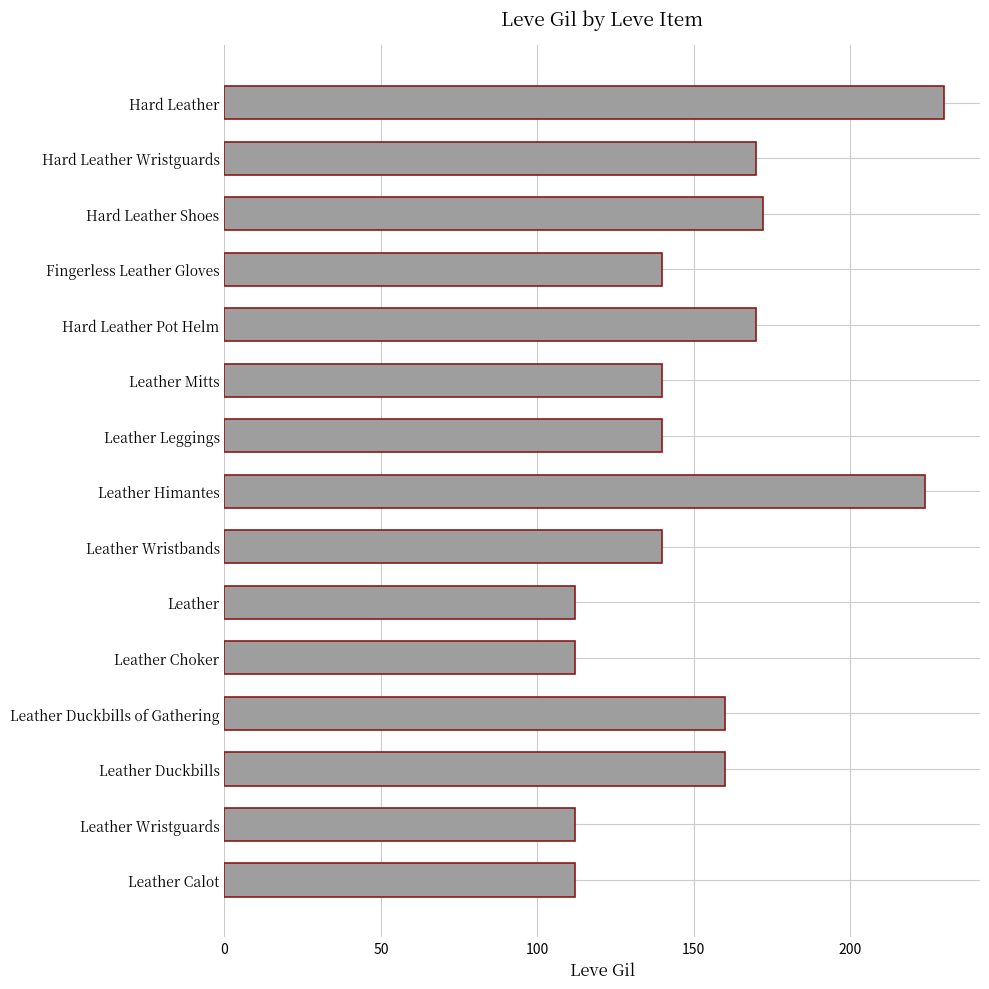

What is the smallest value displayed?

112